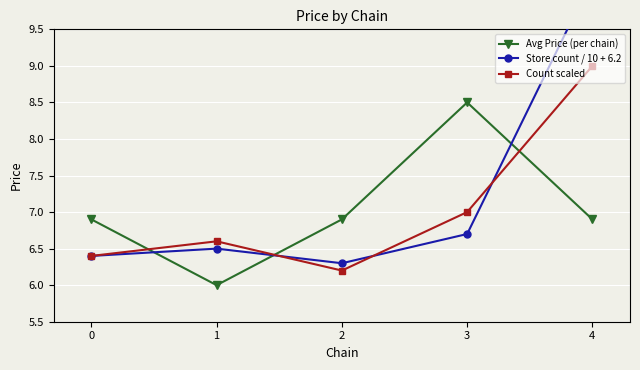

True or false: Store count / 10 + 6.2 and Count scaled cross at least once.

True